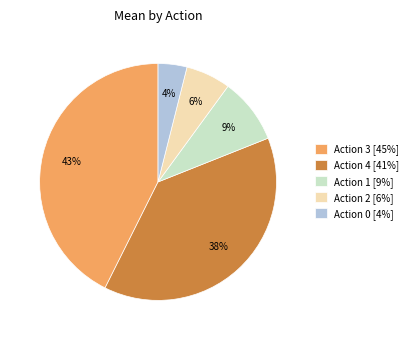

What is the ratio of the value at Action 2 [6%] to the value at Action 1 [9%]?

0.7